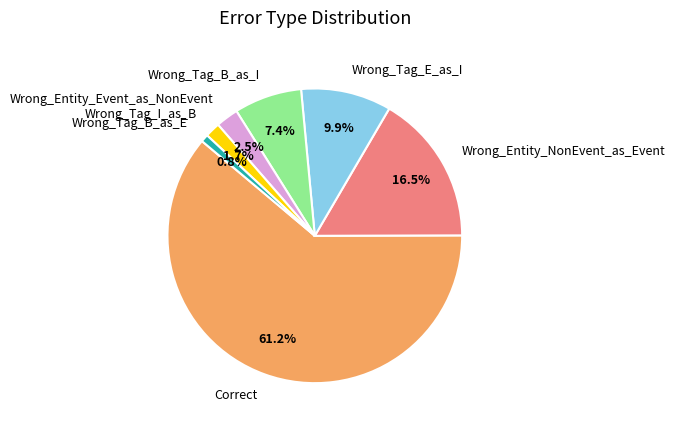

Which has a higher value, Wrong_Entity_NonEvent_as_Event or Wrong_Entity_Event_as_NonEvent?

Wrong_Entity_NonEvent_as_Event